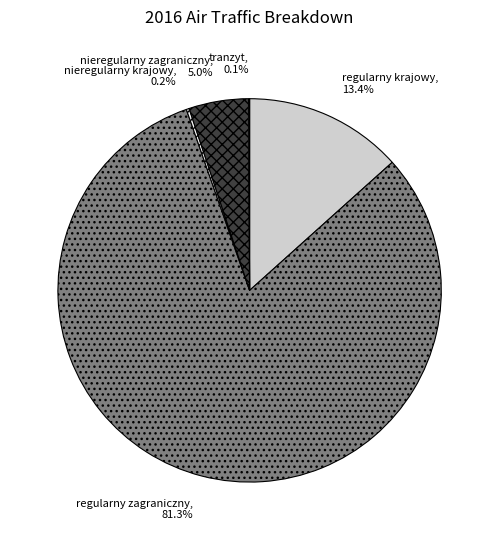

What percentage is NOT represented by regularny zagraniczny?

18.7%